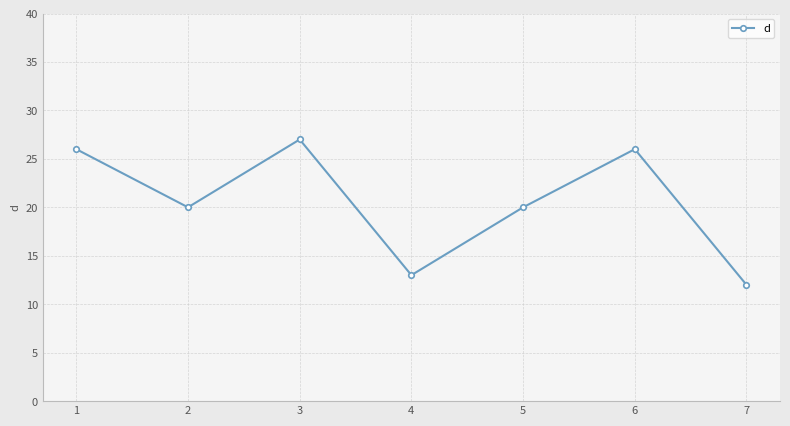

How many lines are shown in the chart?

1